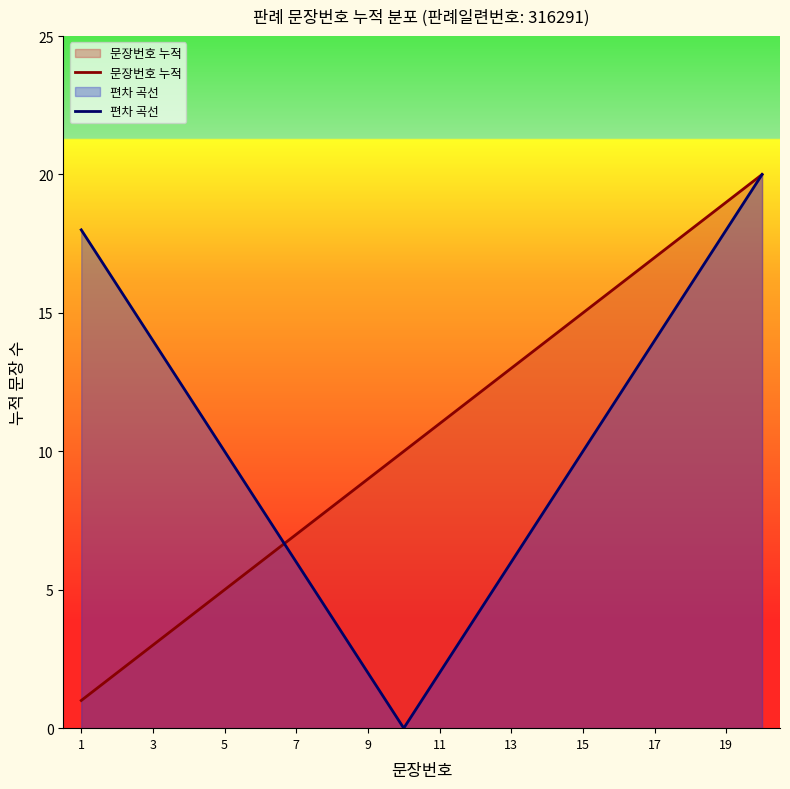

What is the maximum value shown in the chart?

20